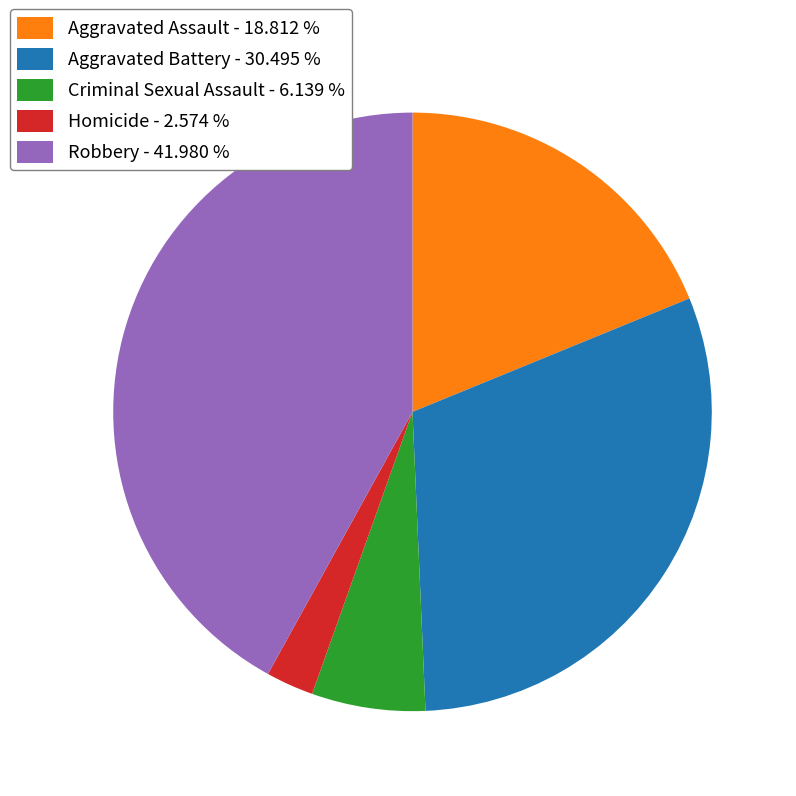

Does Criminal Sexual Assault represent more than half of the total?

No